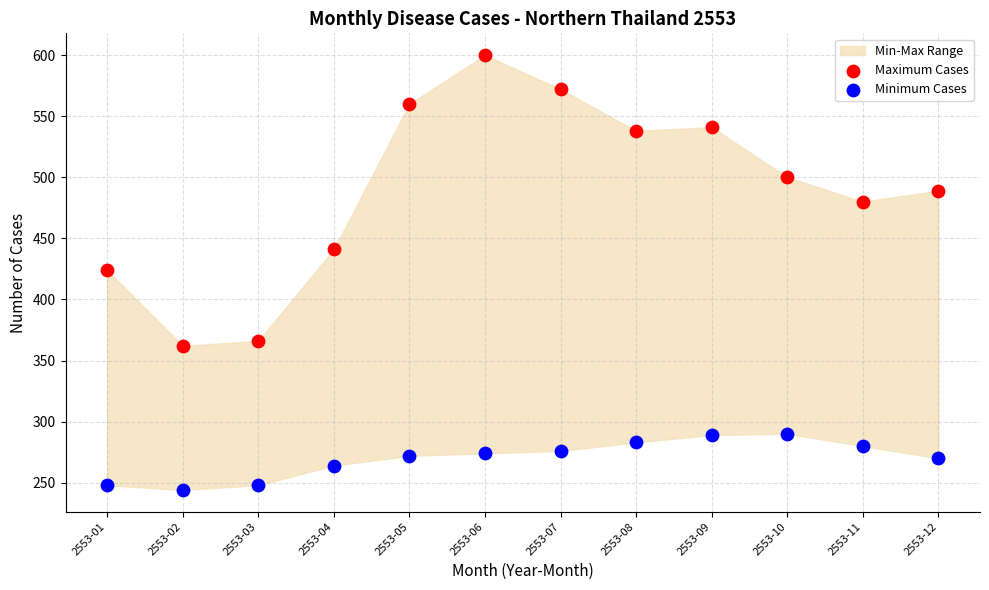

Across all data points, what is the range of Y values (max minus min)?

356